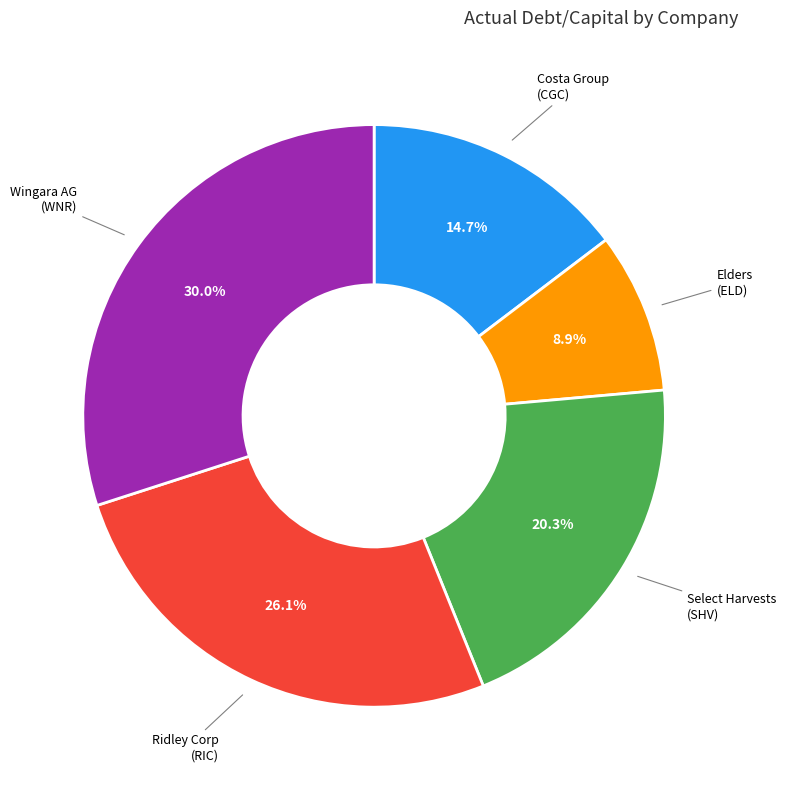

Does any single category account for the majority?

No